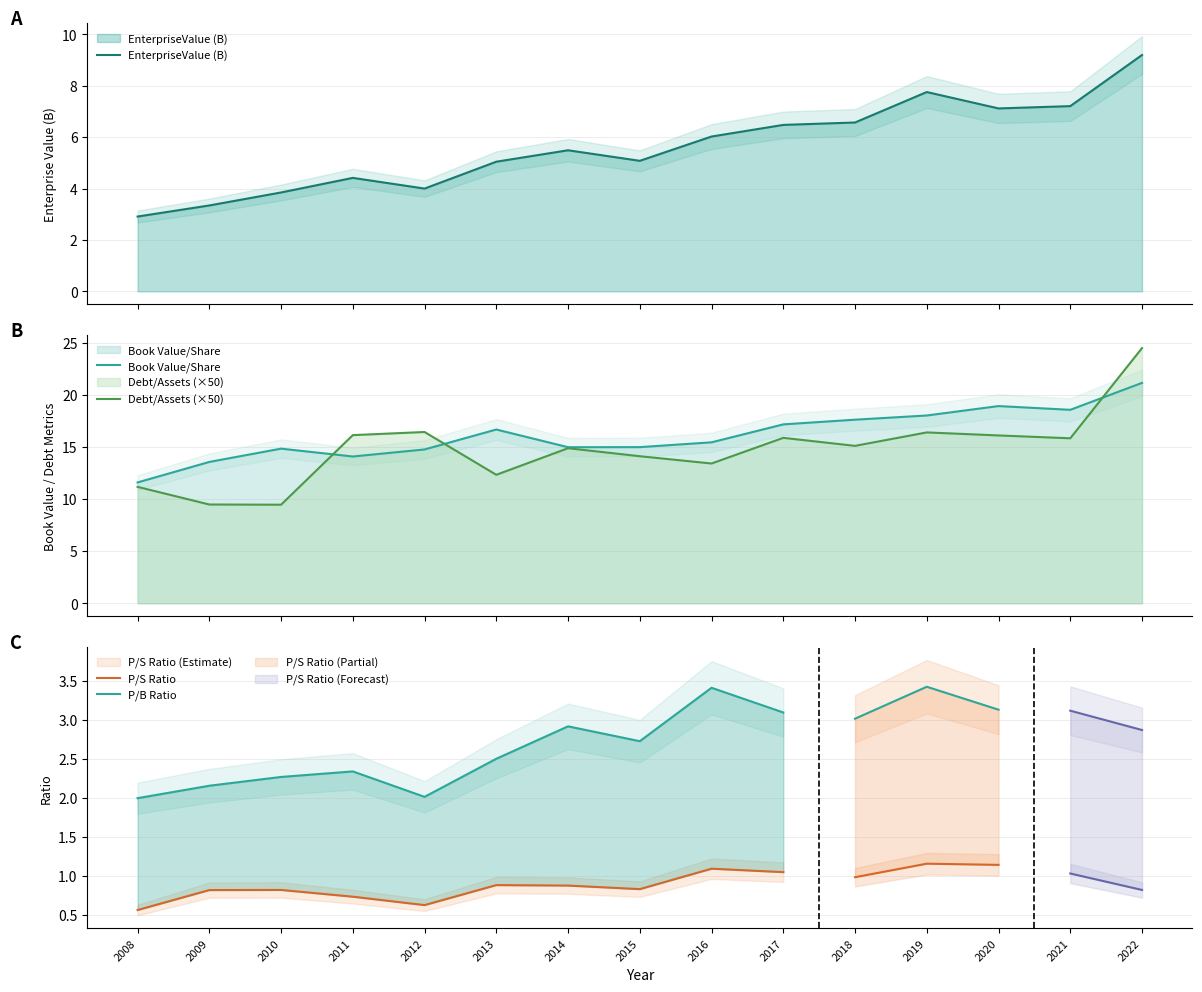

Where does the debtToAssets series first go above 15?

2011